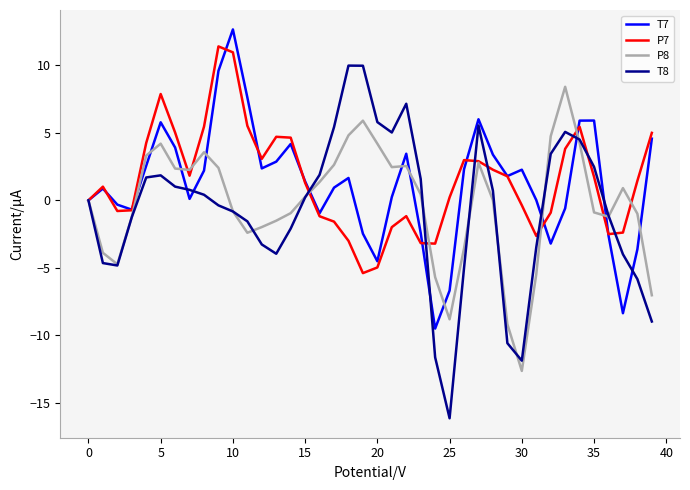

Rank the series by their maximum value, from highest to lowest.

T7, P7, T8, P8